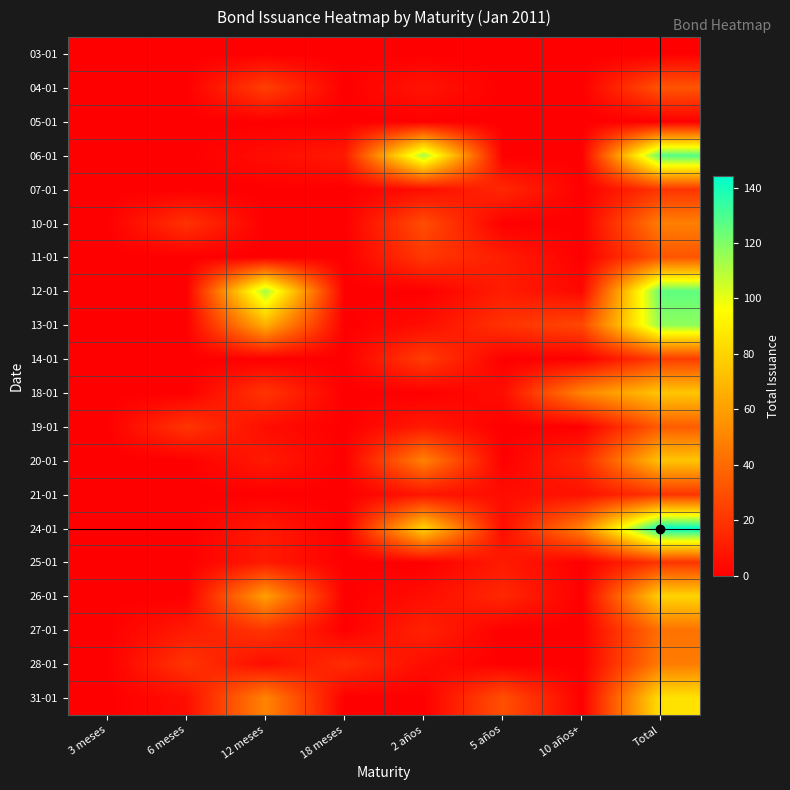

How many categories are shown in the chart?

8